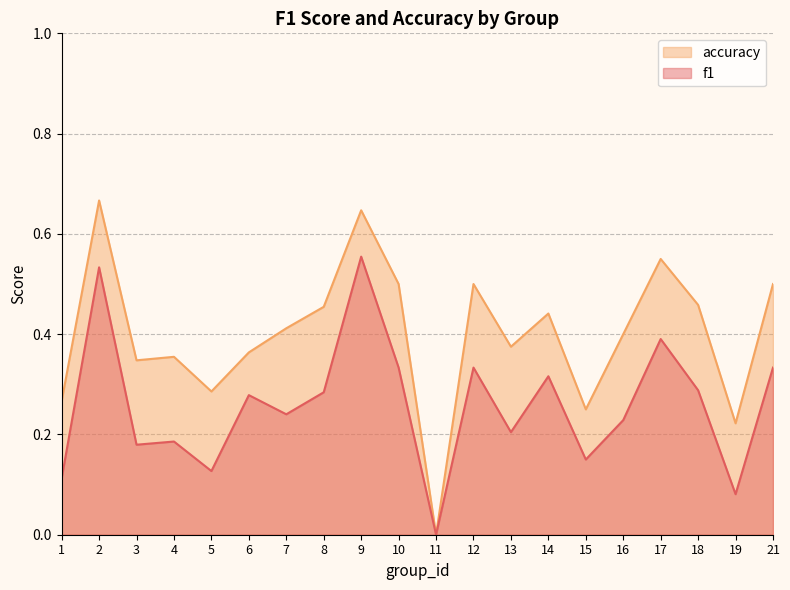

Does the chart display data point markers on the line(s)?

No